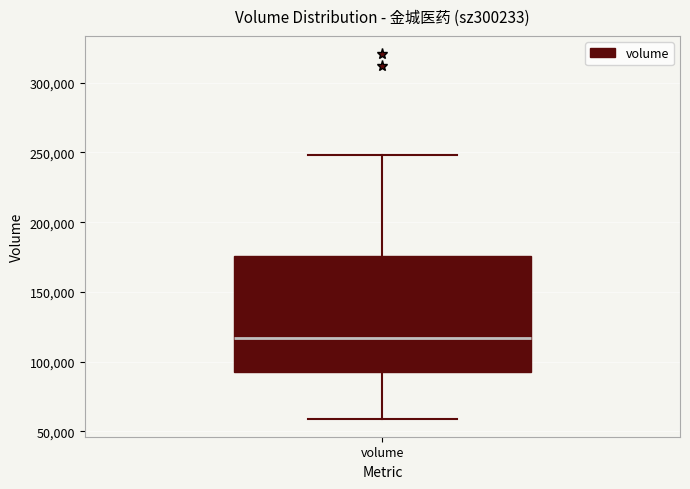

Where does the lower whisker of the box for volume end on the y-axis? The values are not printed on the chart, so give them approximately, as read against the axis.

60000